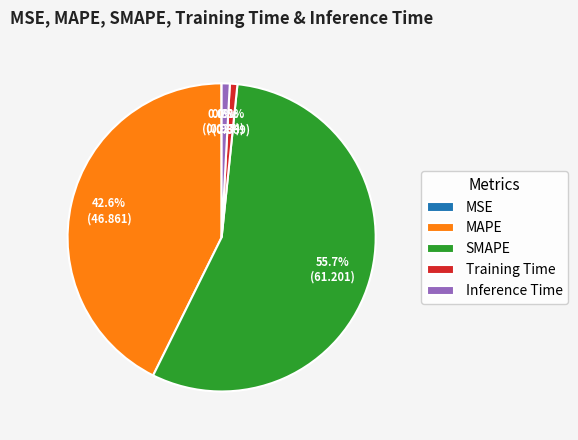

To the nearest percent, what is the average slice percentage?

20%